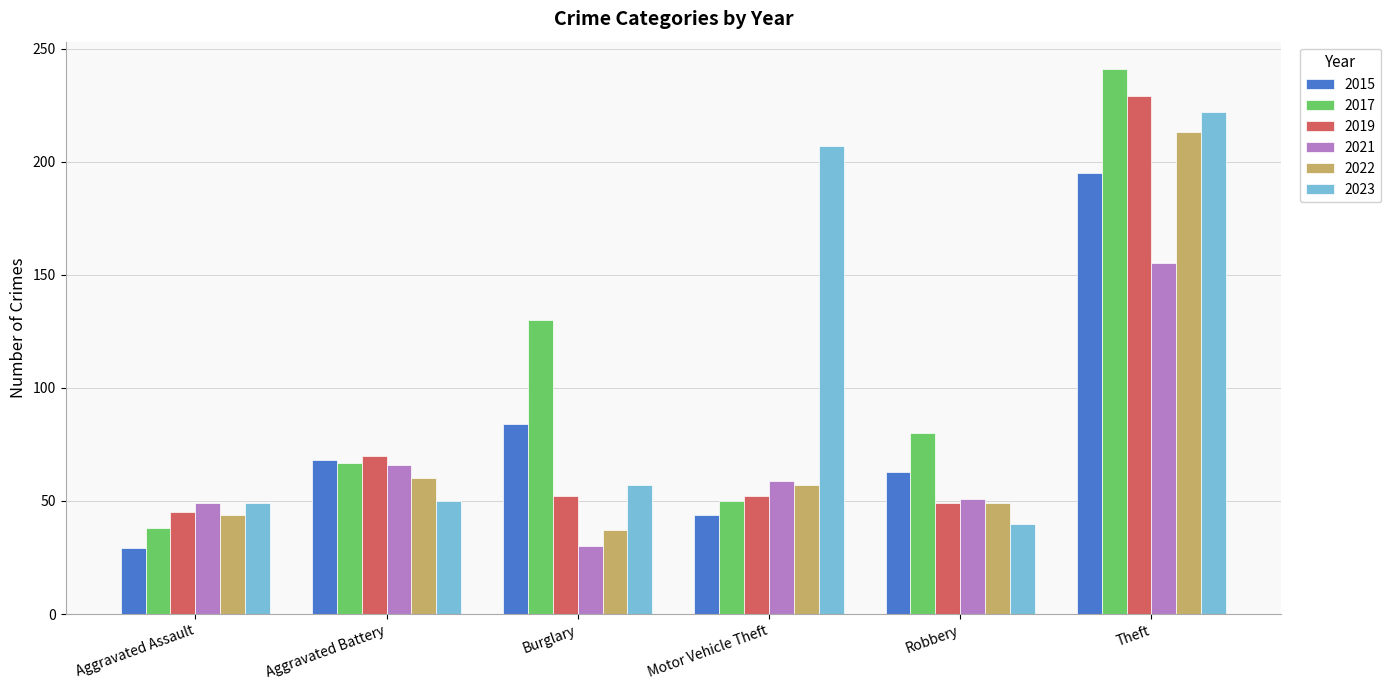

Count the number of categories in the chart.

6